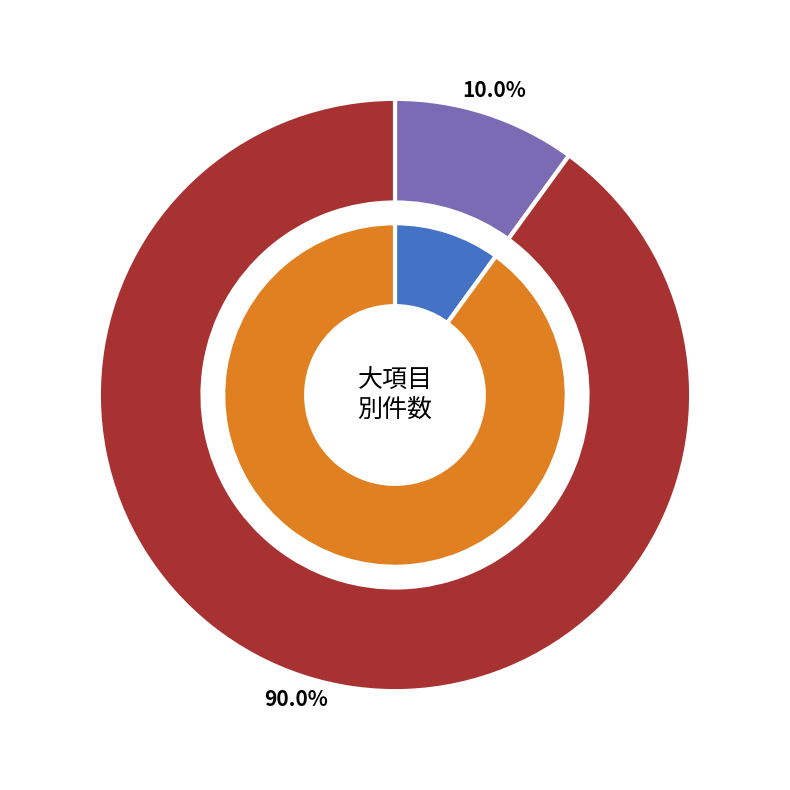

To the nearest percent, what is the average slice percentage?

50%